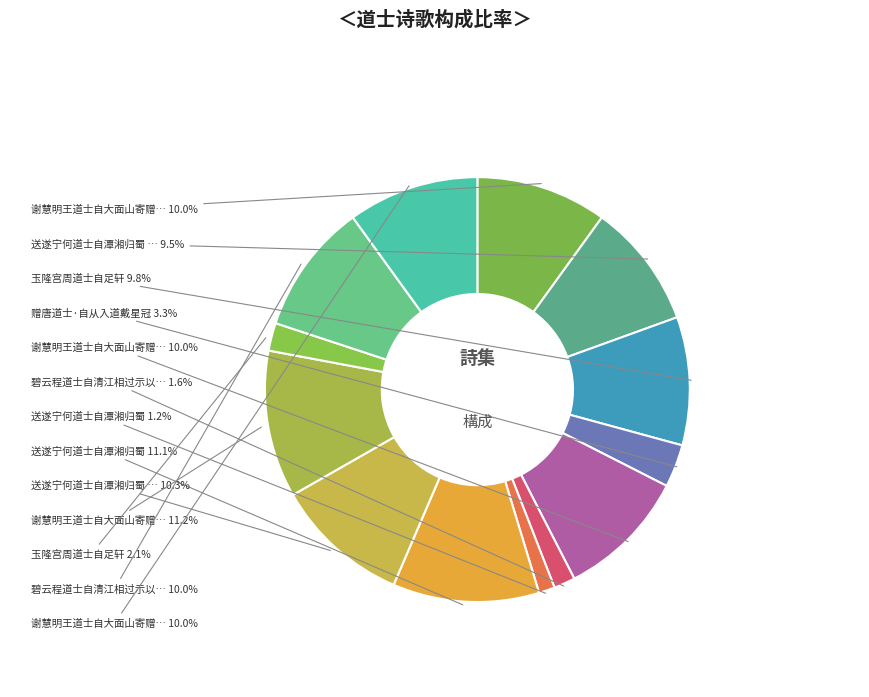

Which slice is the smallest?

送遂宁何道士自潭湘归蜀